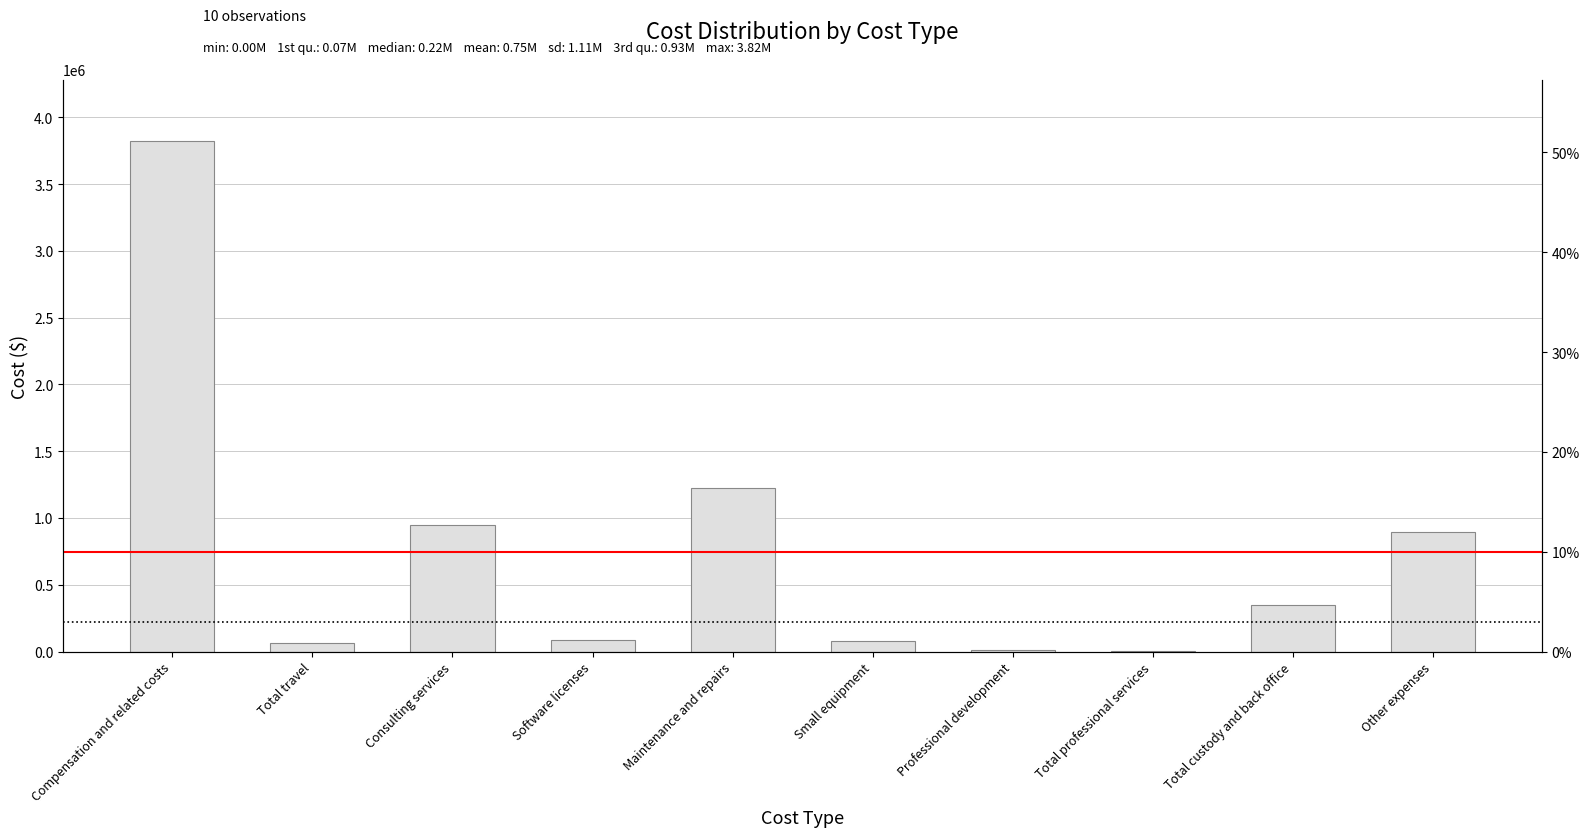

What position from the left is Total professional services?

8